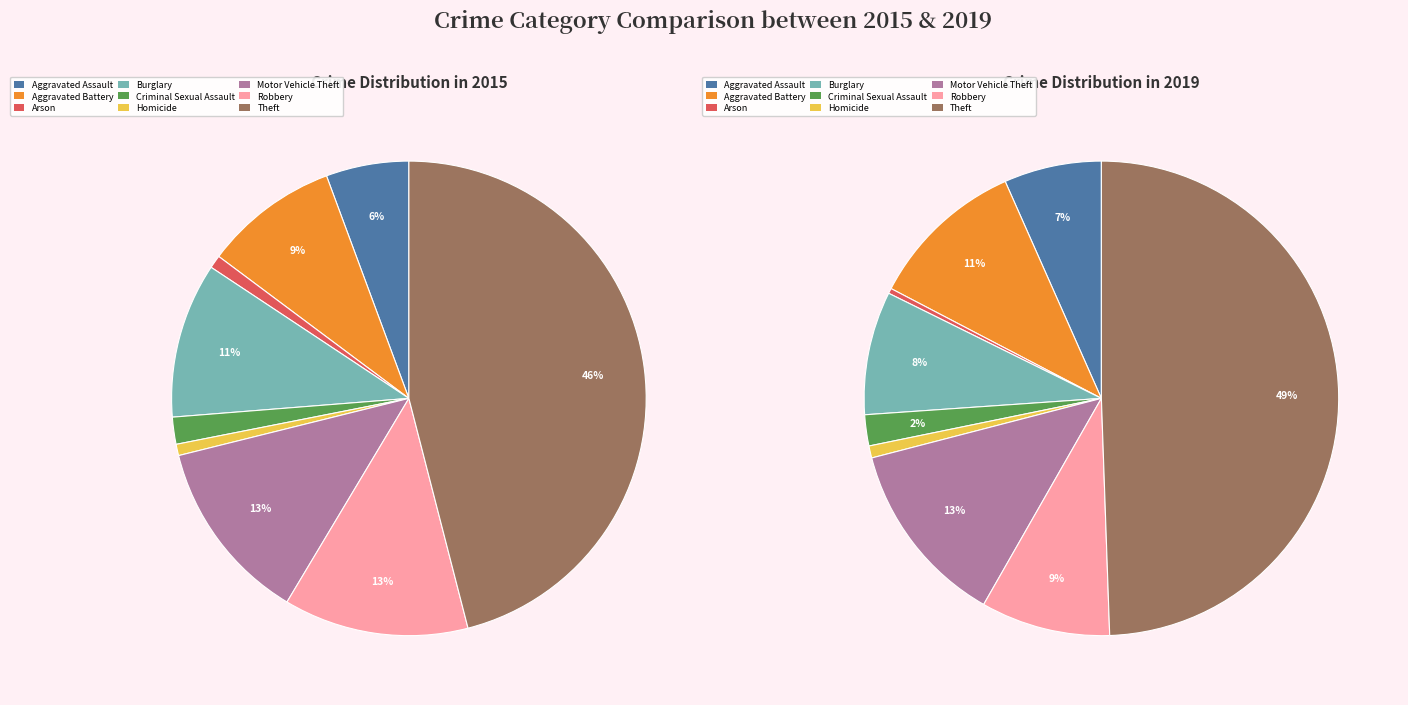

Which series has the largest range (max minus min)?

2019